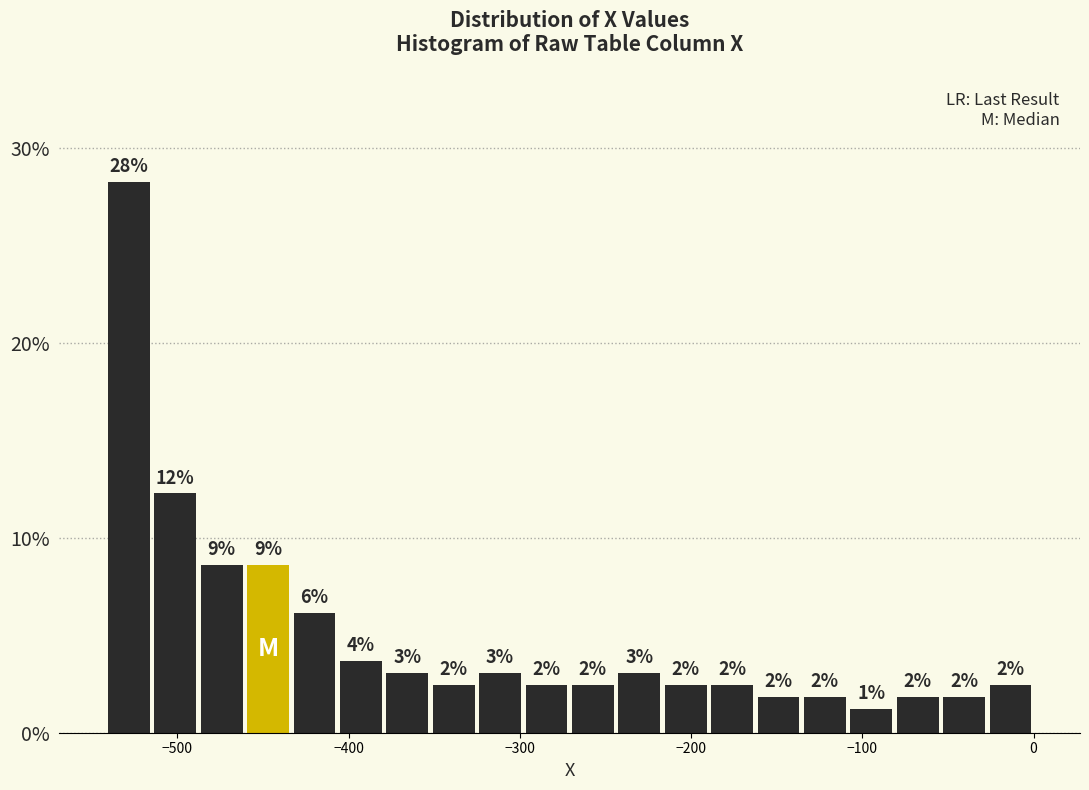

Around what value on the x-axis is the tallest bar? Give the approximate position of its centre, as read against the axis.

-530